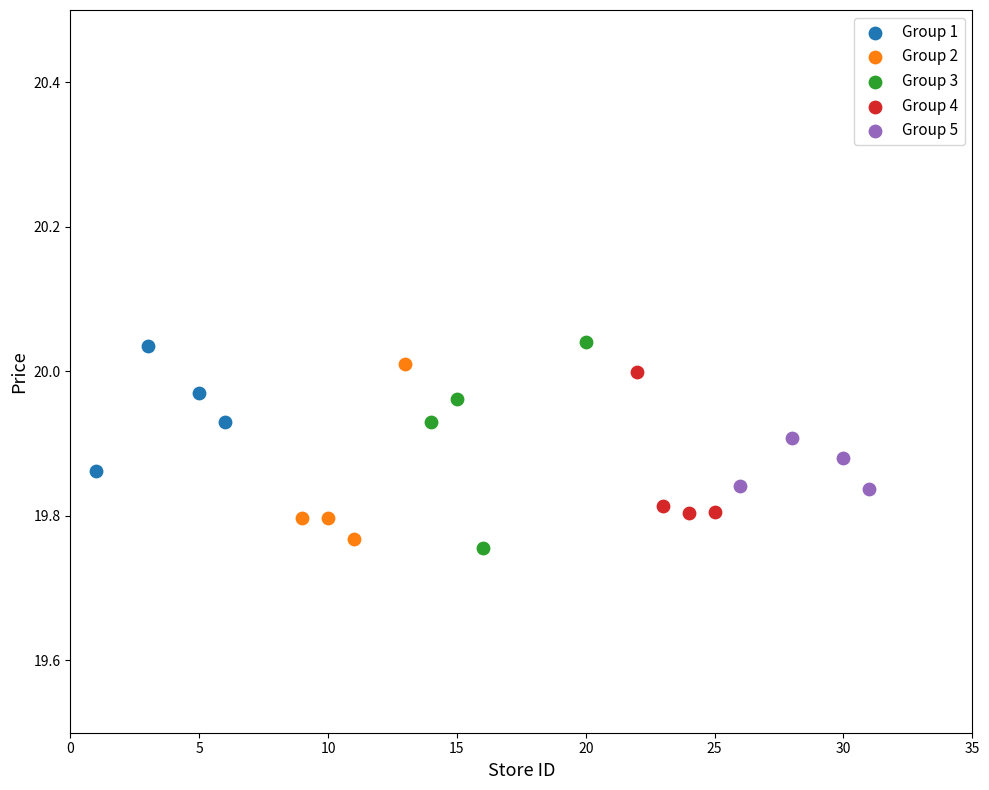

What are all the series names shown in the legend?

Group 1, Group 2, Group 3, Group 4, Group 5